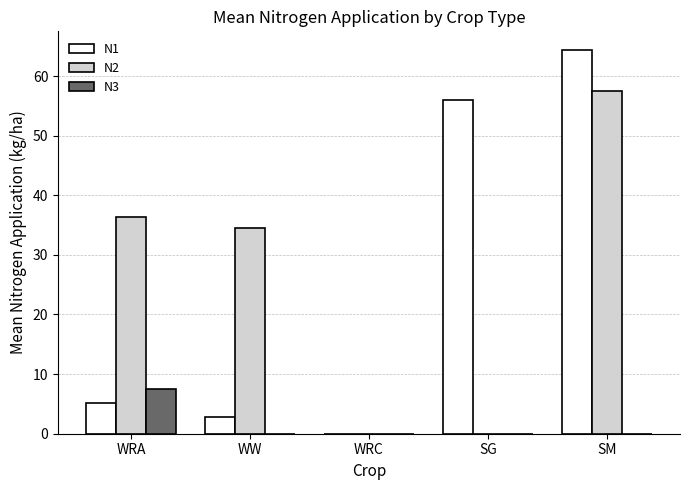

Count the number of categories in the chart.

5